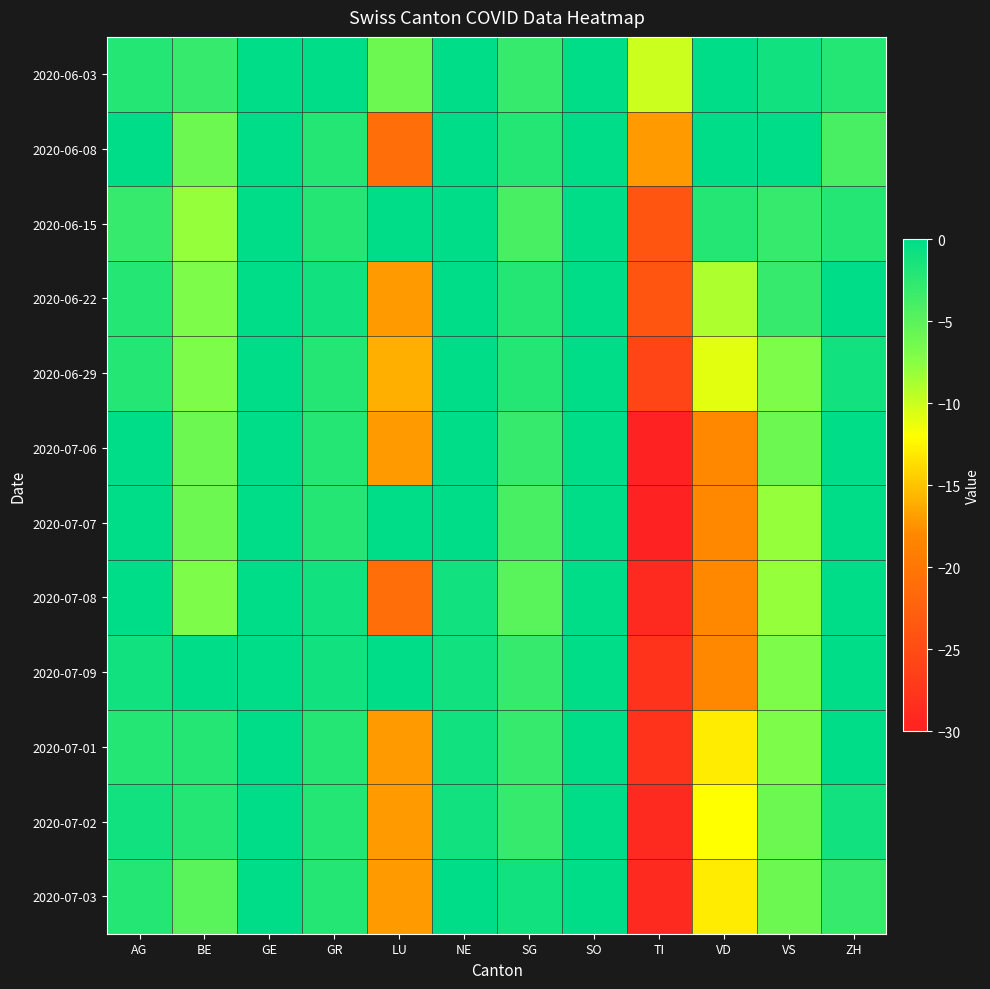

Rank the series by their maximum value, from lowest to highest.

2020-06-08, 2020-06-22, 2020-07-09, 2020-07-03, 2020-06-03, 2020-06-15, 2020-07-06, 2020-07-07, 2020-07-08, 2020-07-02, 2020-06-29, 2020-07-01